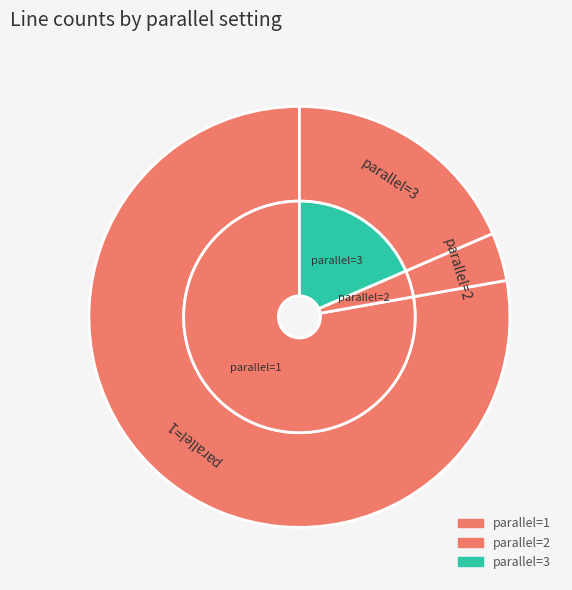

What is the largest slice in the pie chart?

parallel=1